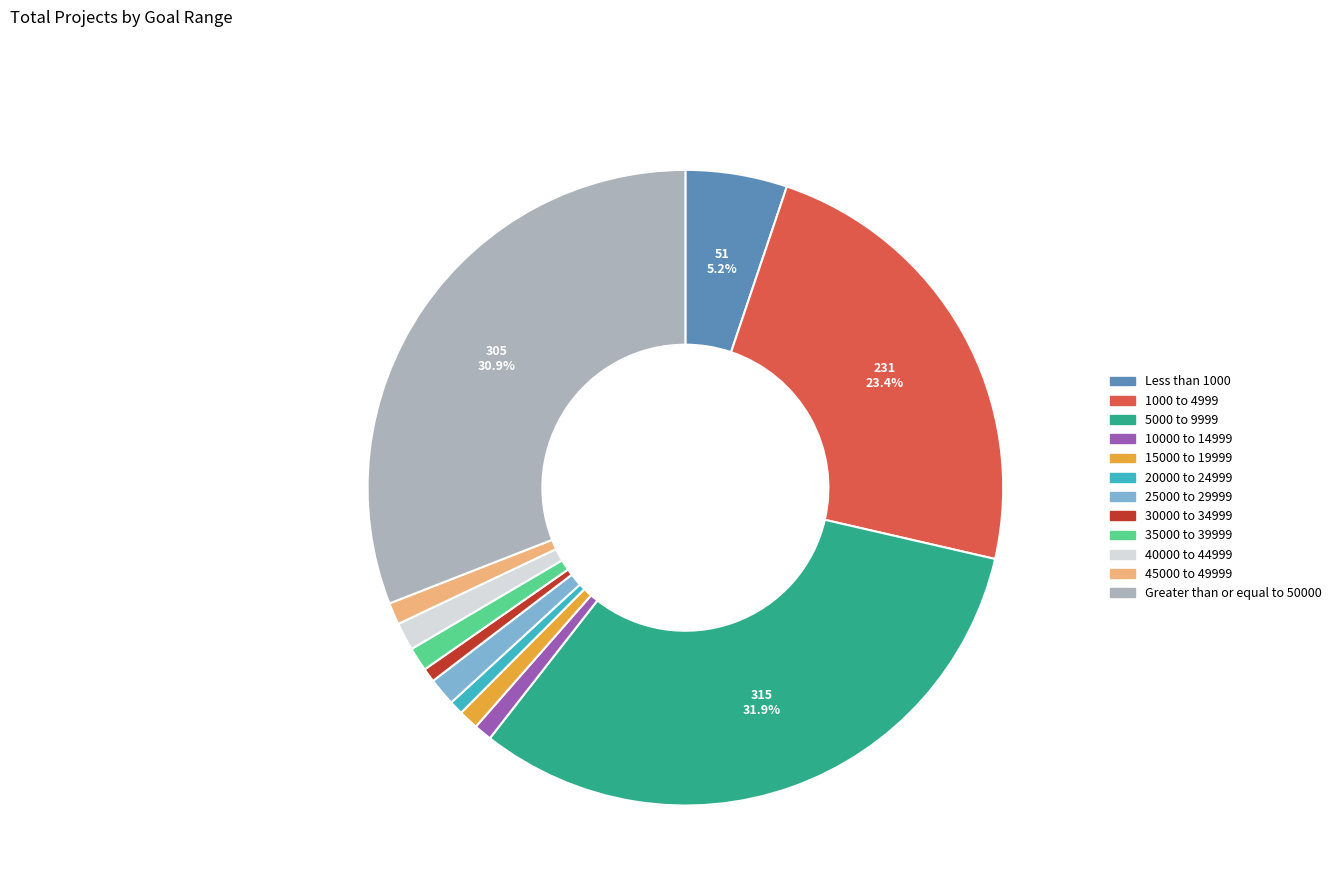

Is the sum of Greater than or equal to 50000 and Less than 1000 greater than half?

No